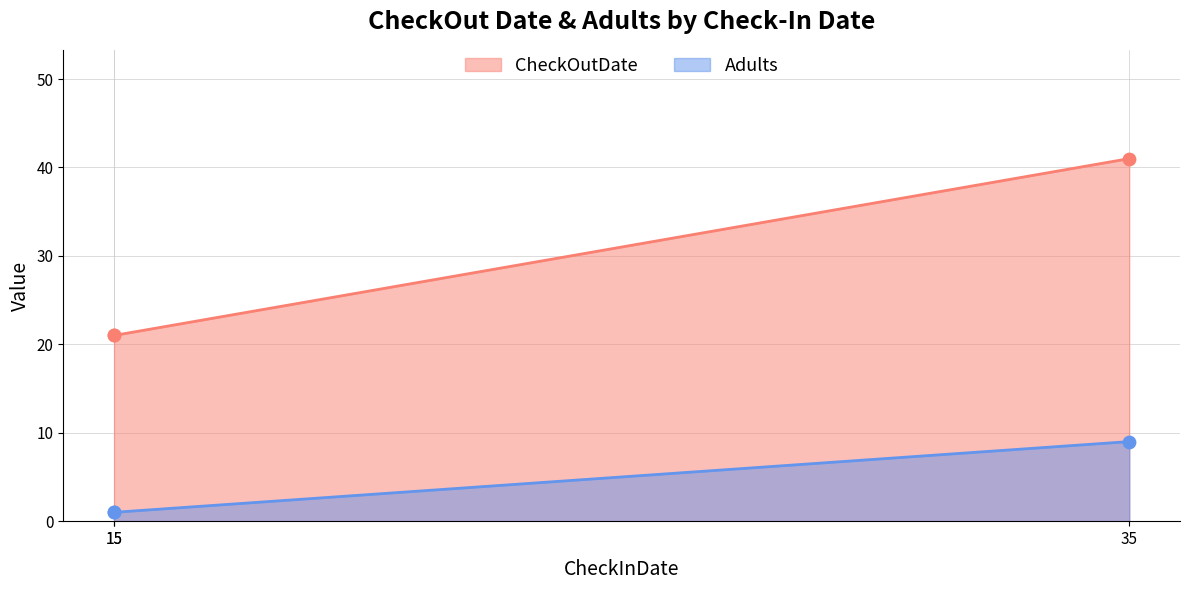

What are all the series names shown in the legend?

CheckOutDate, Adults